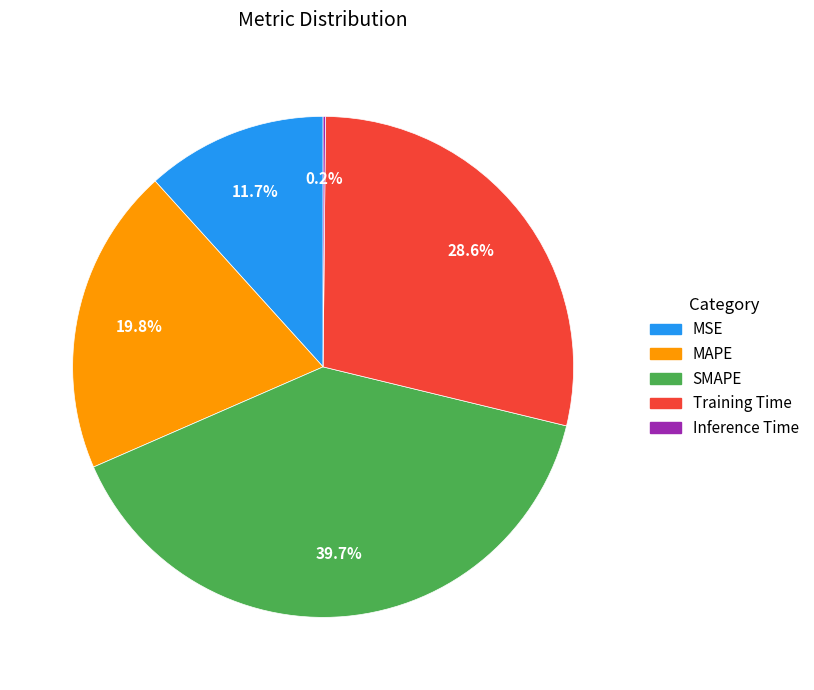

Does MAPE account for over 50% of the chart?

No